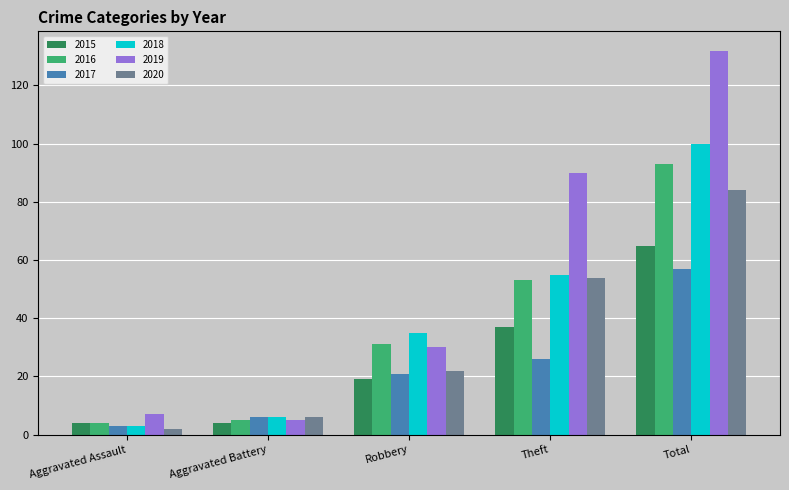

Is the value of 2018 at Aggravated Battery greater than the value of 2016 at Robbery?

No